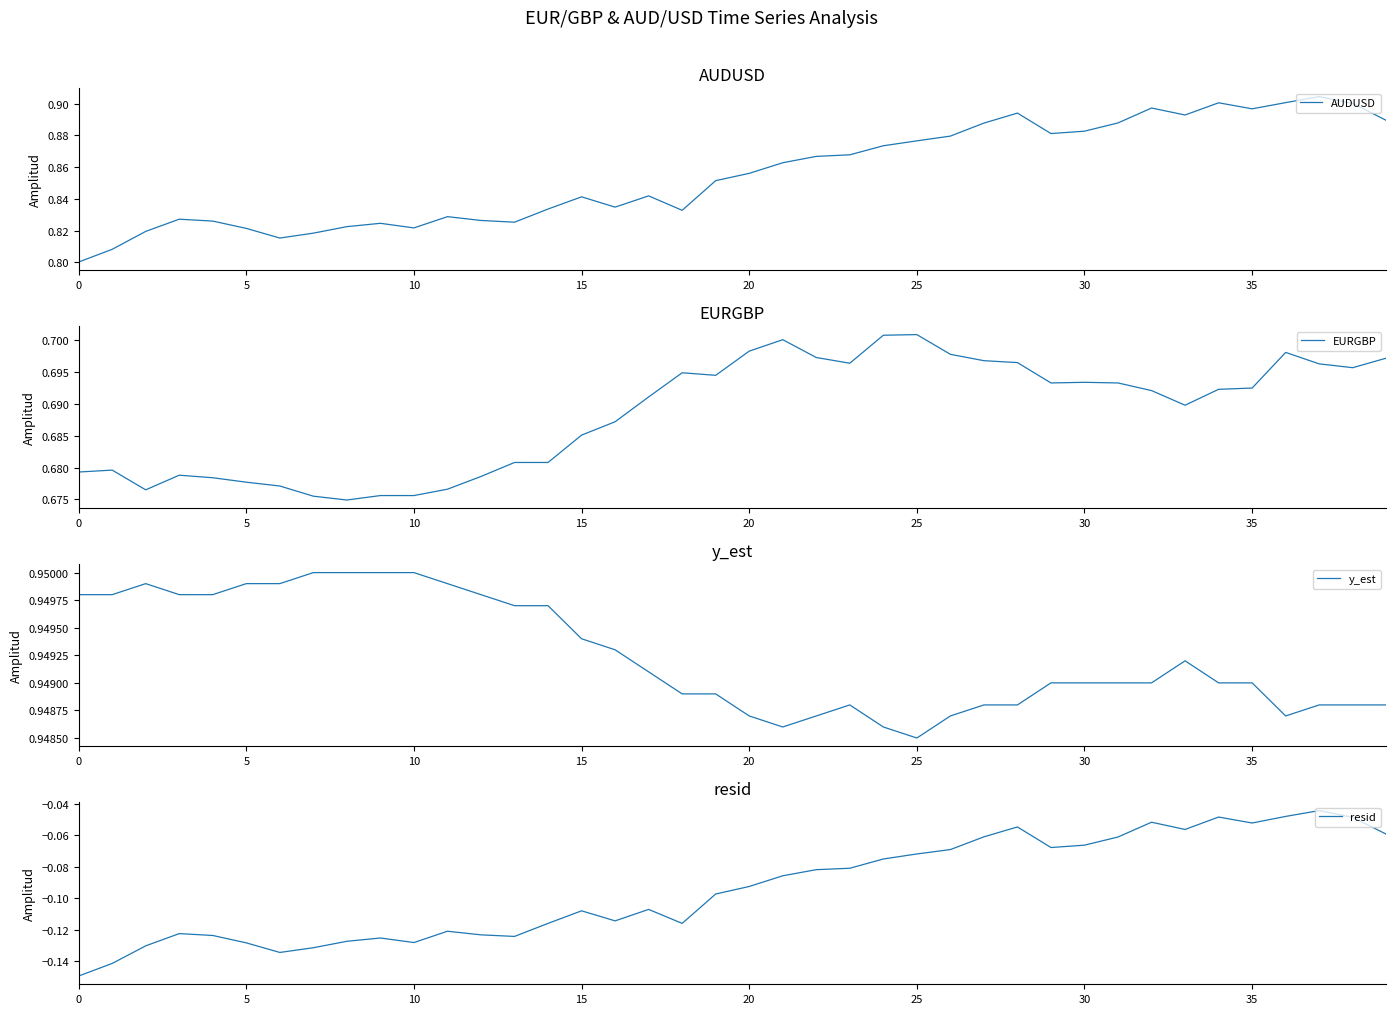

Count the number of data series in this chart.

4